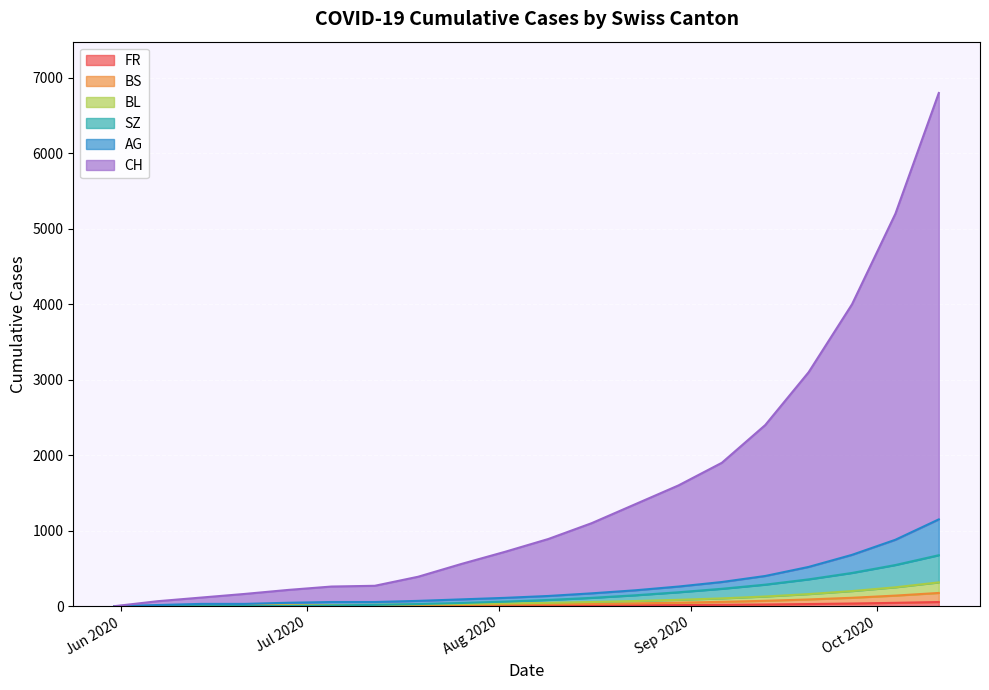

Which series has the widest spread of values?

CH